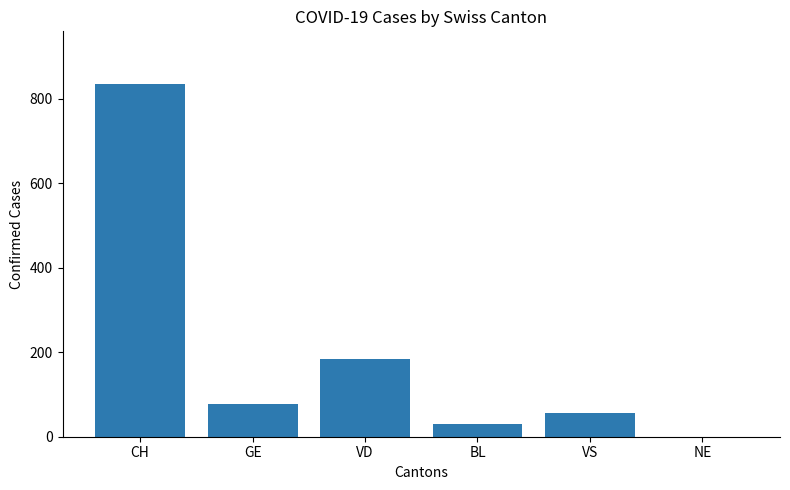

What is the sum of the values at VS and NE?

55